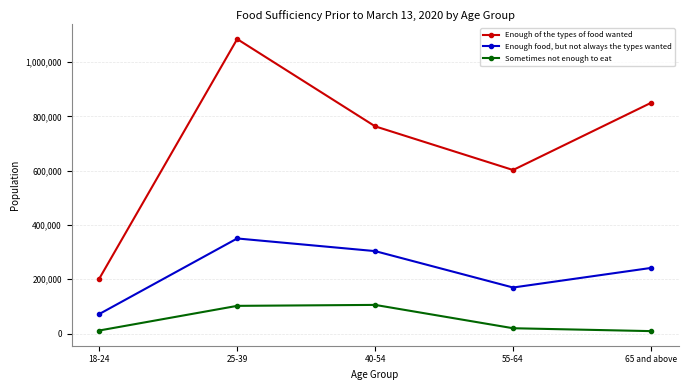

What is the spread (max minus min) of values at 18-24?

190905